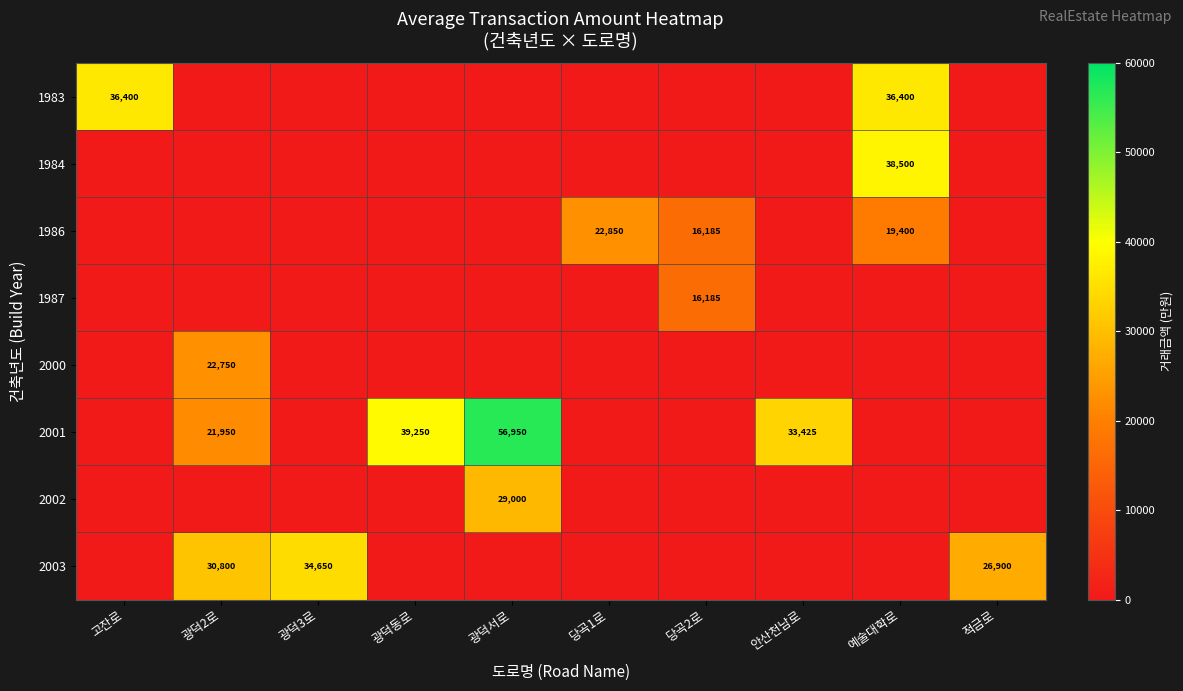

The value of 1986 at 예술대학로 is 19400. True or false?

True